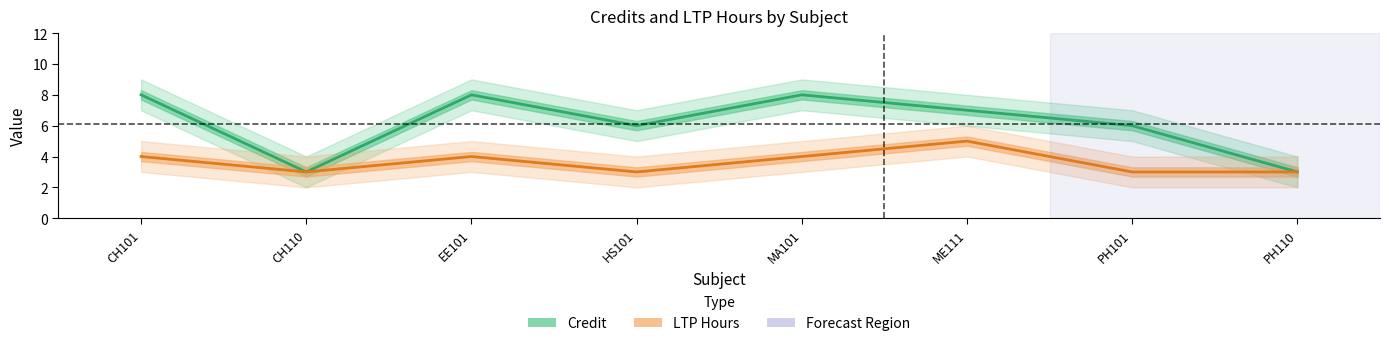

True or false: LTP Hours and Credit cross at least once.

False